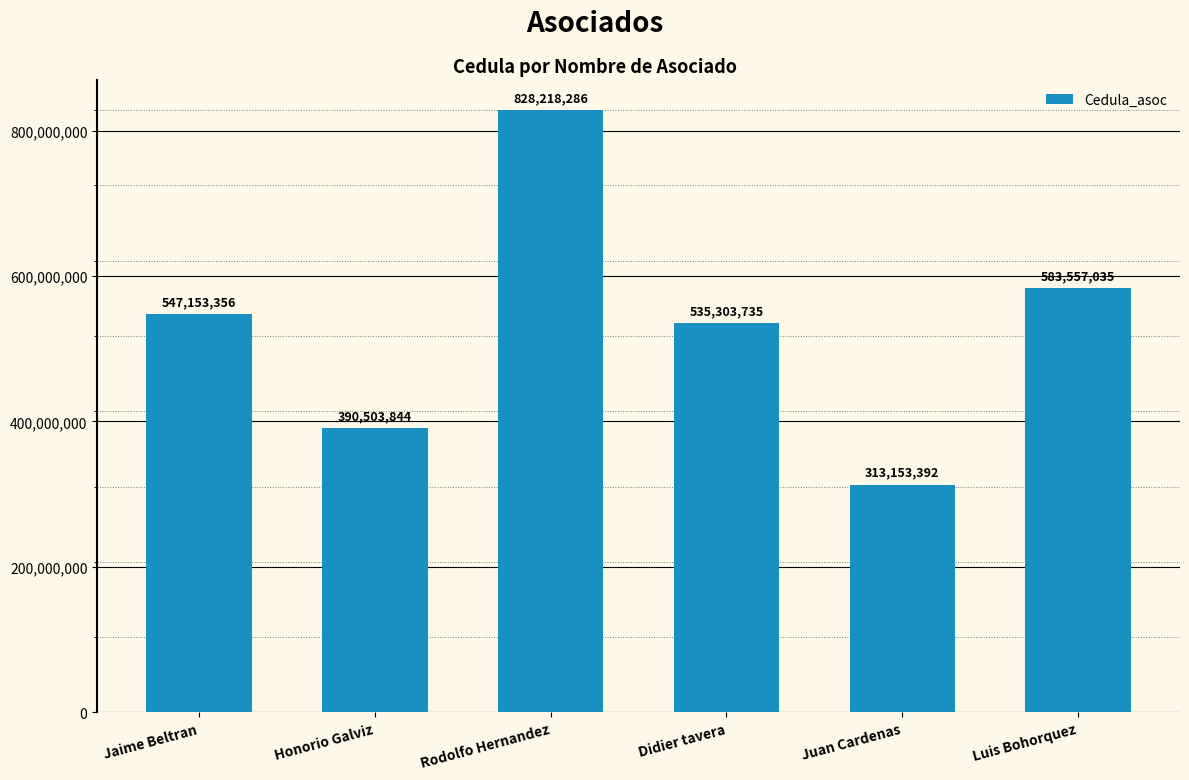

What is the label of the 2nd bar from the left?

Honorio Galviz